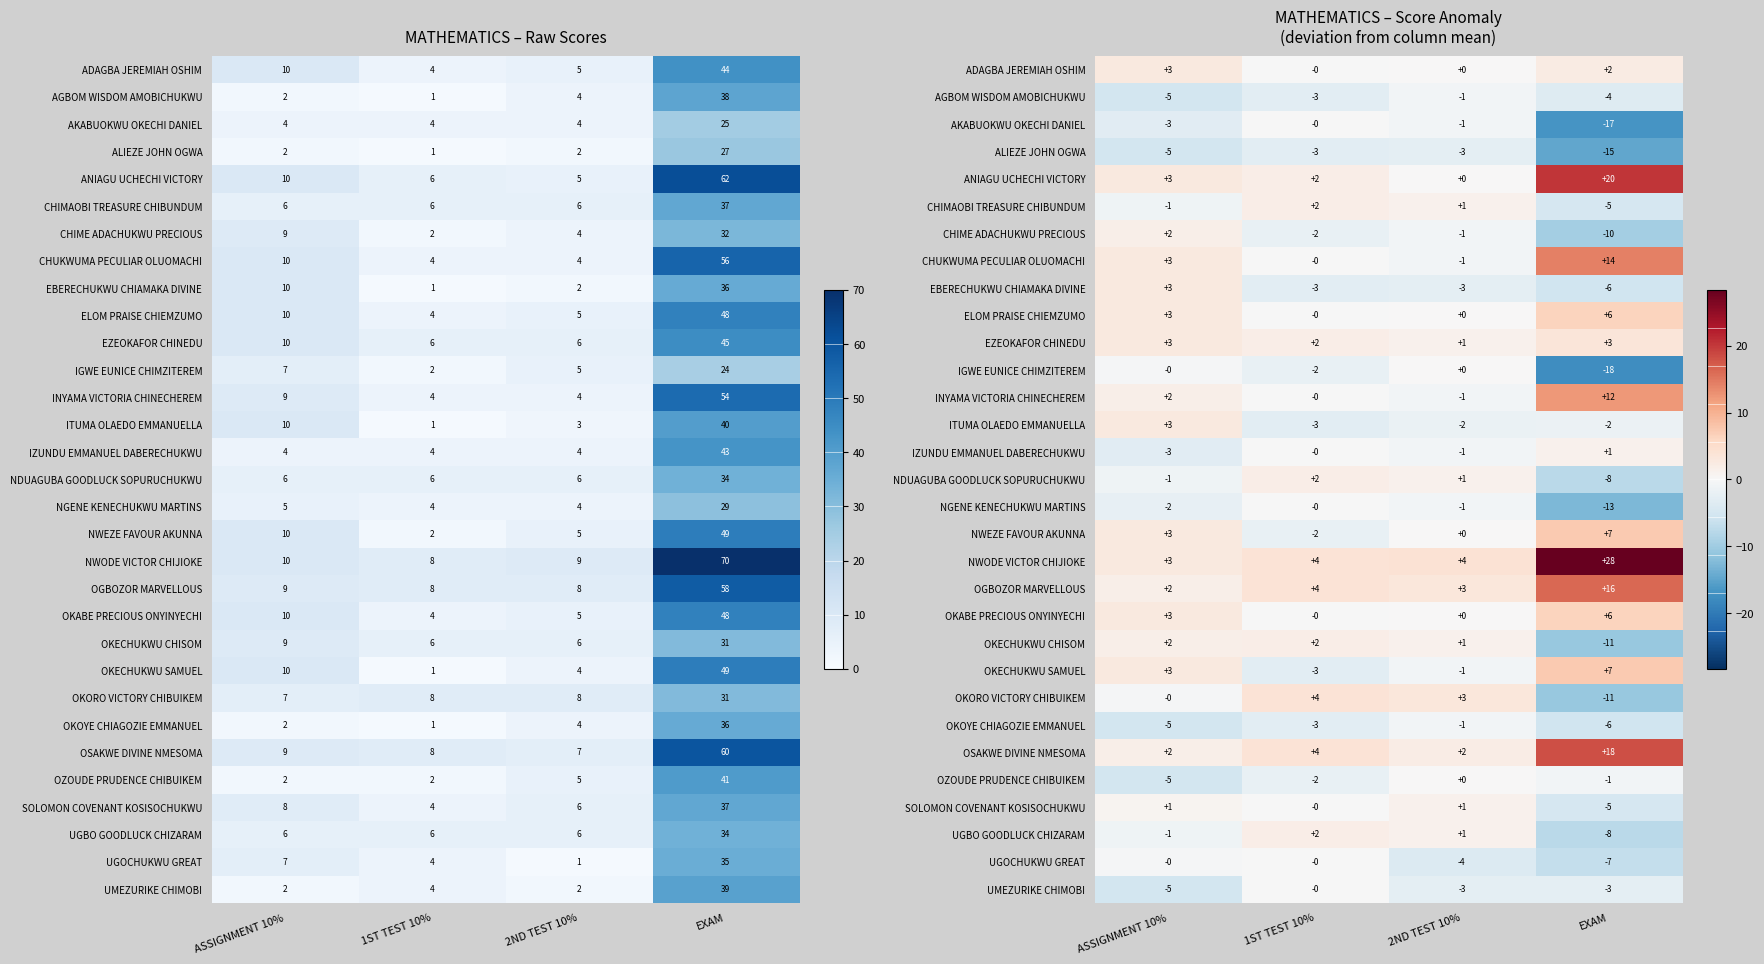

Is it true that EBERECHUKWU CHIAMAKA DIVINE equals -5.7 at EXAM?

True